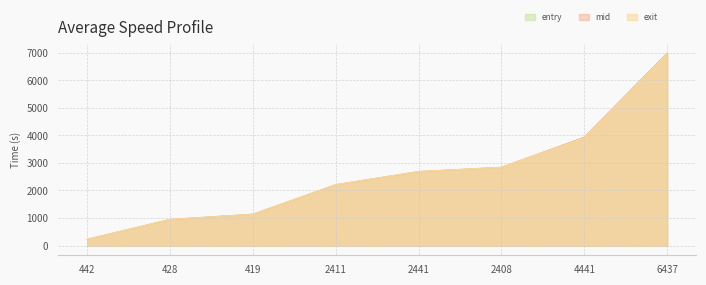

What is the label of the 1st point from the right?

6437